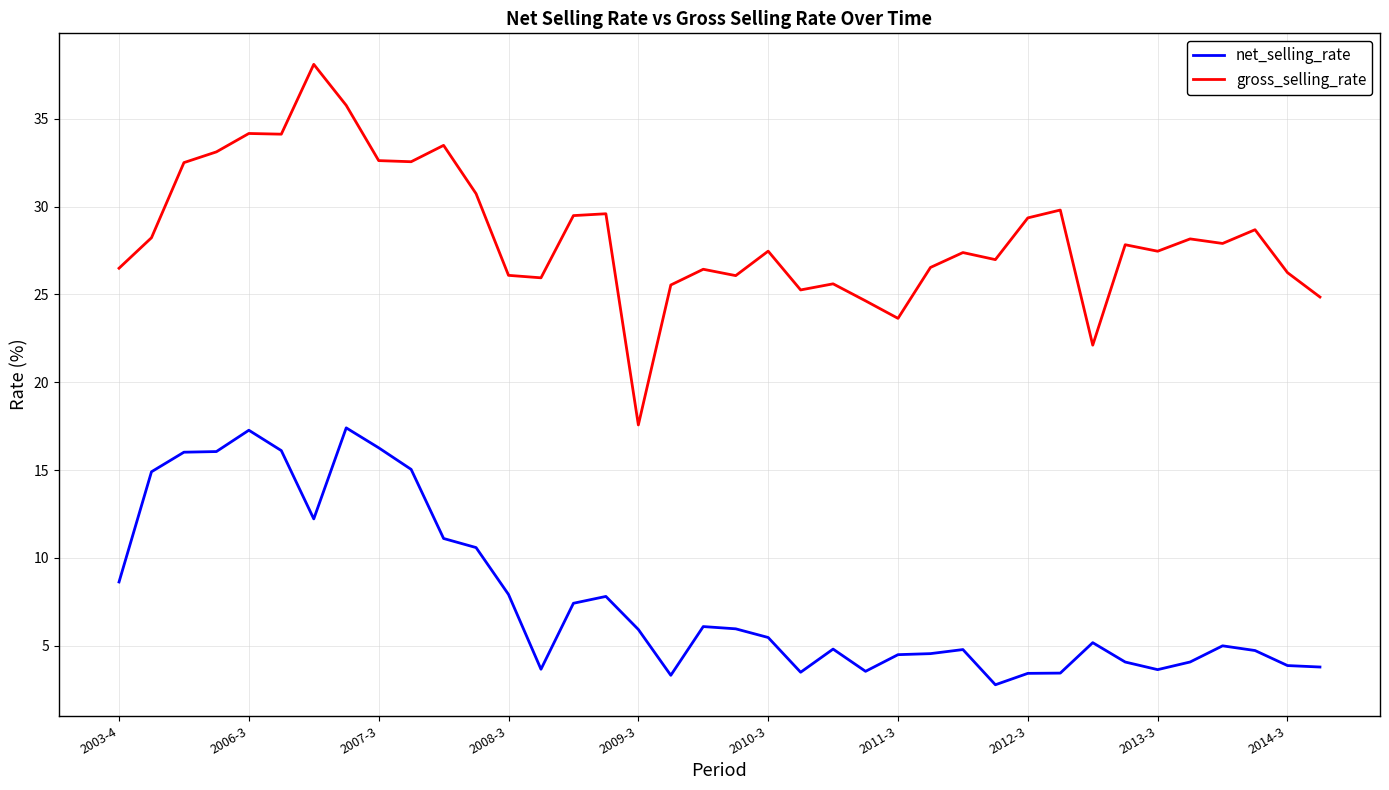

What is the maximum value for gross_selling_rate?

38.1